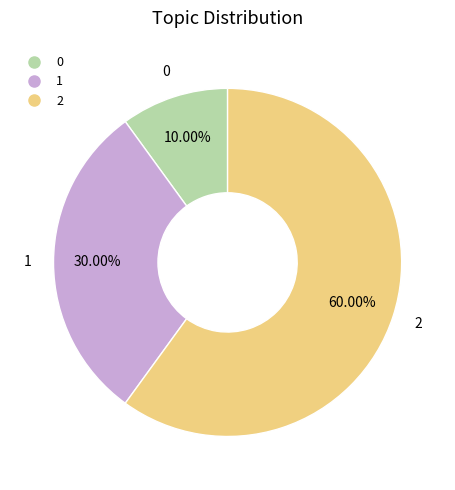

Is it true that 0 is 16% of the pie?

False